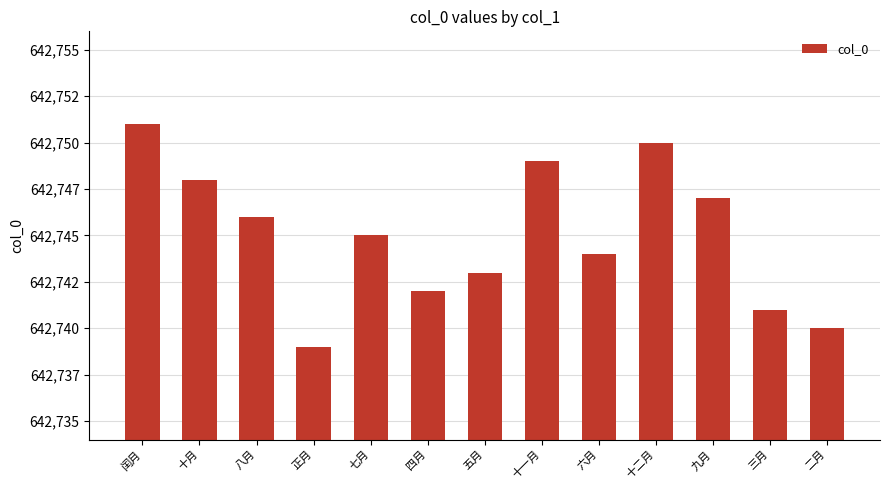

What is the label of the 1st bar from the right?

二月